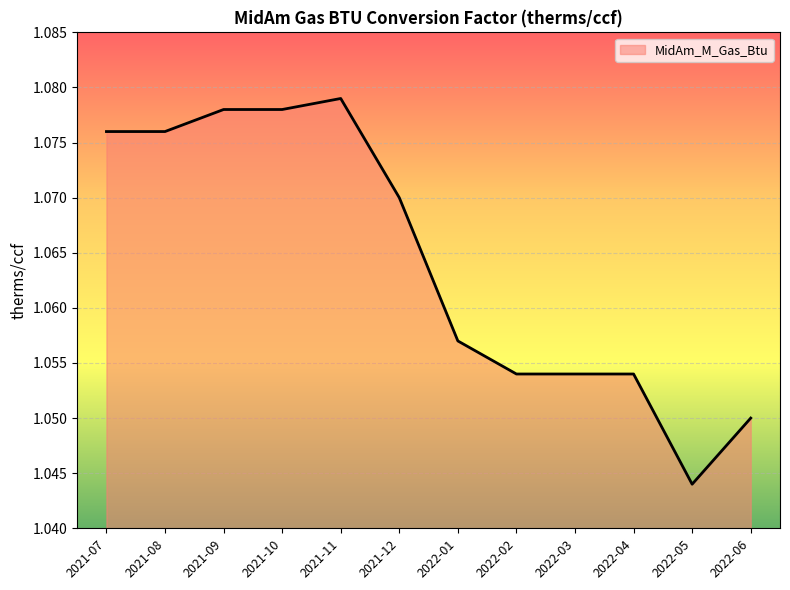

Which category has the highest value across all series?

2021-11